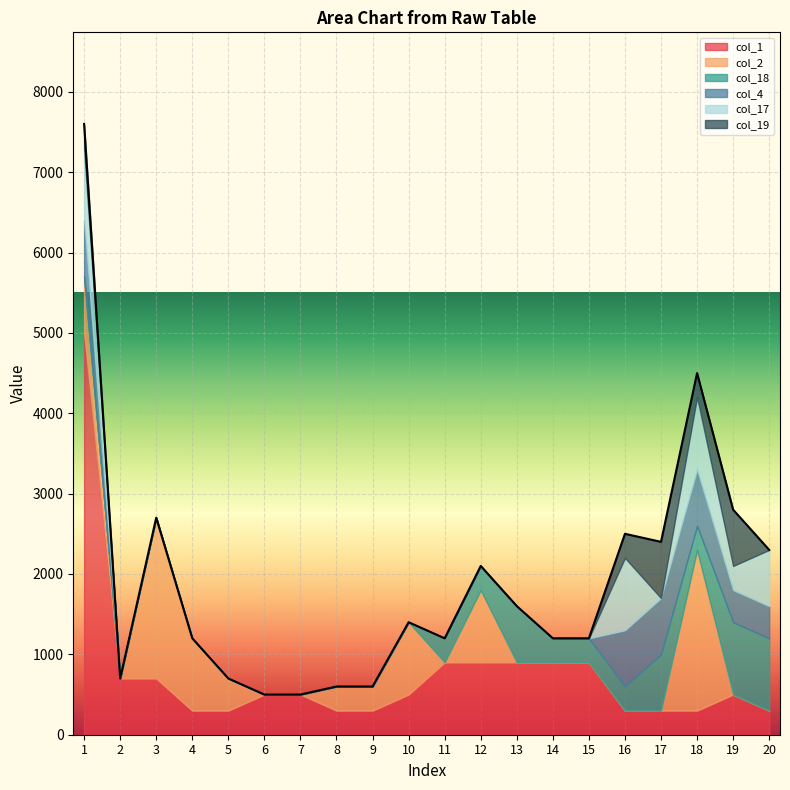

What is the difference between the maximum and second lowest values in the col_4 series?

700